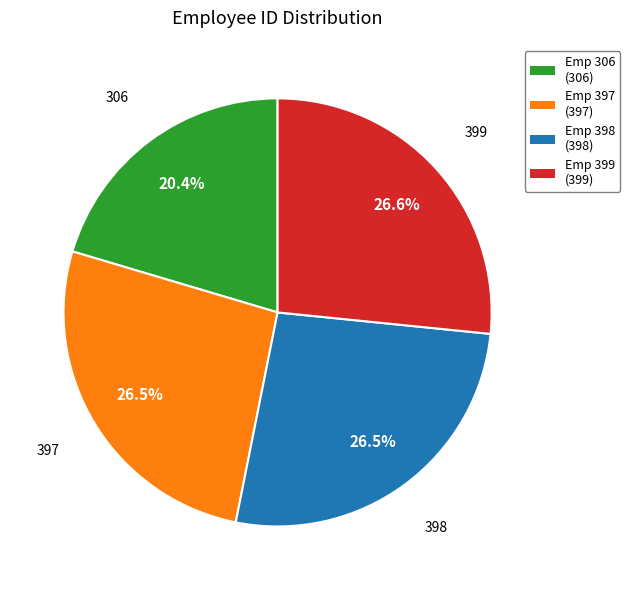

Which category has the smallest portion of the pie?

306